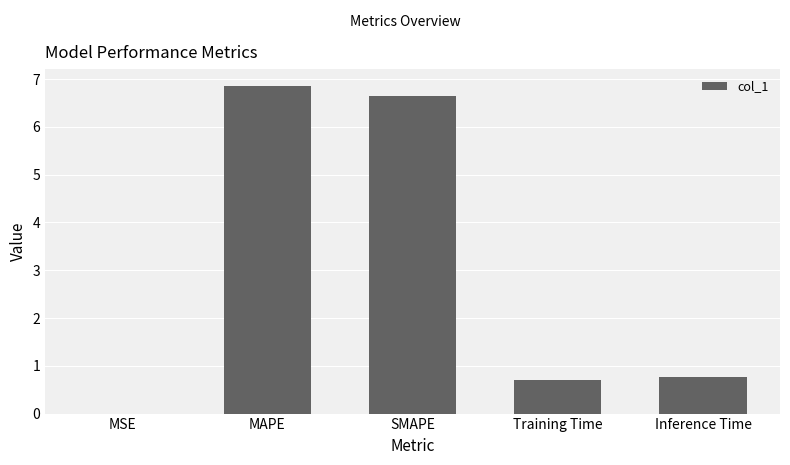

Are the bars horizontal?

No